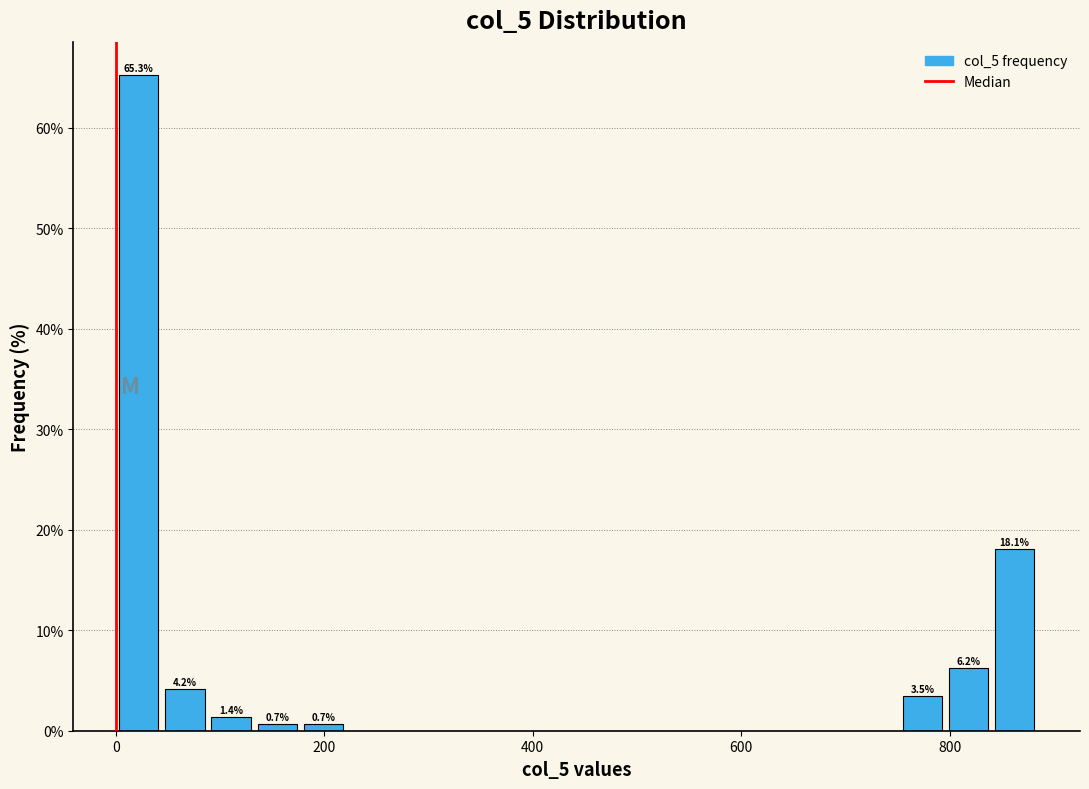

Around what value on the x-axis is the tallest bar? Give the approximate position of its centre, as read against the axis.

20